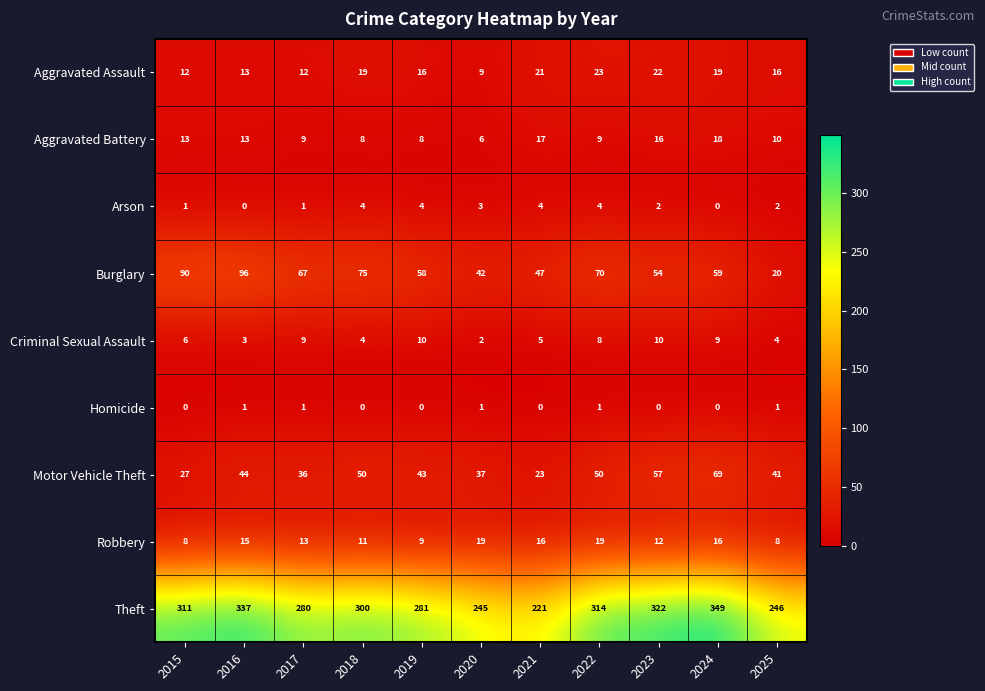

Which series has the largest range (max minus min)?

Theft